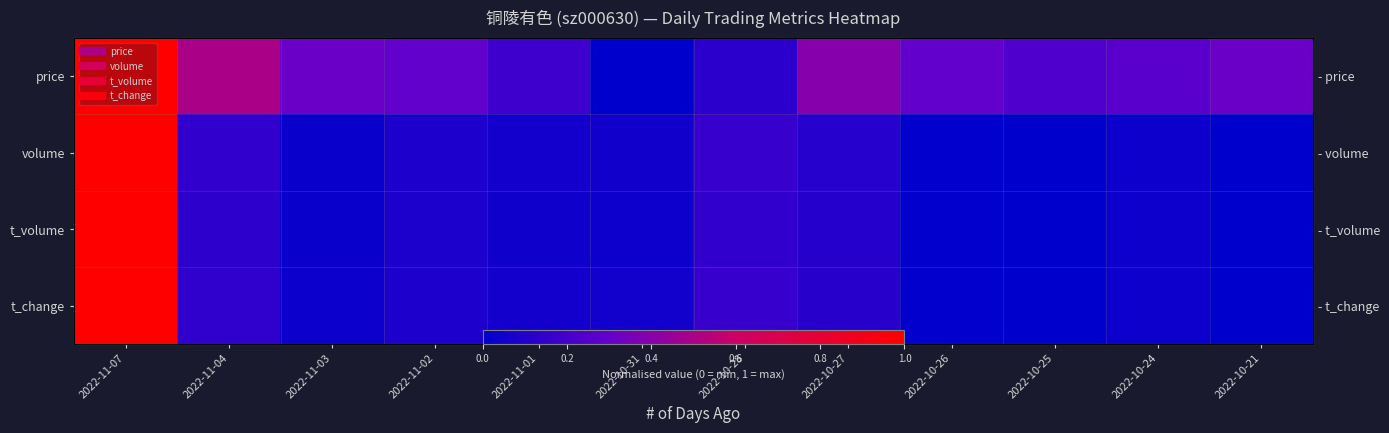

What is the highest value of the t_change series?

1.0